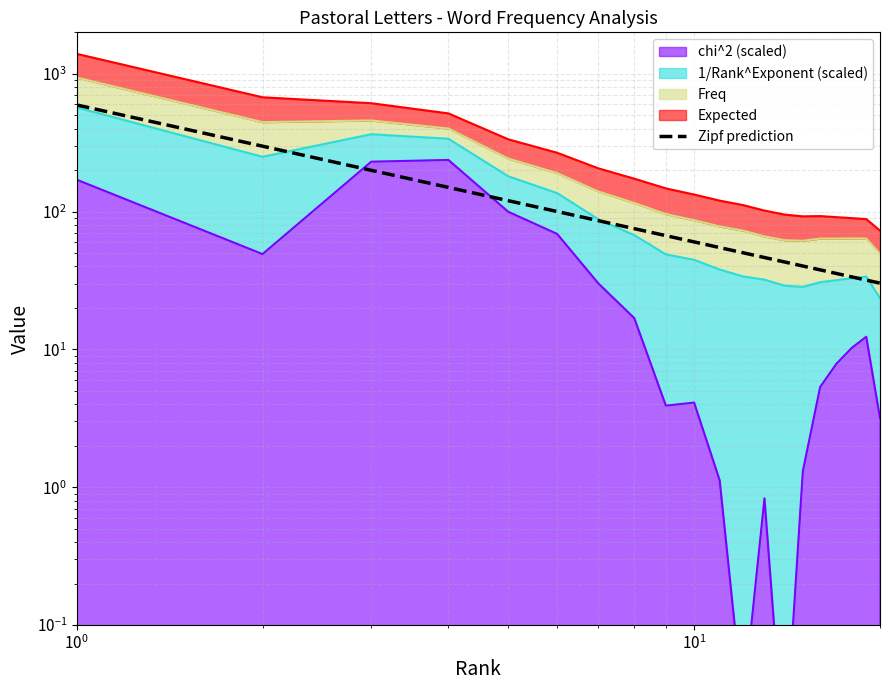

What is the difference between the maximum and minimum values?

564.2